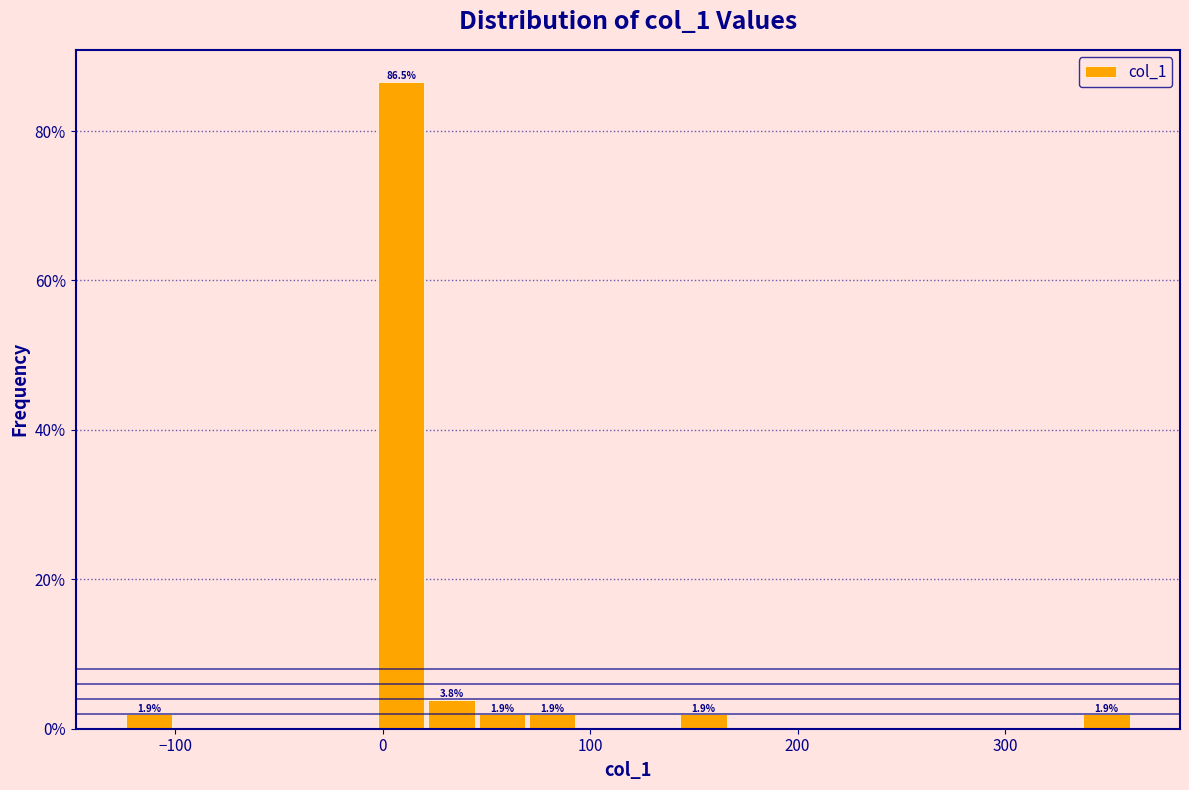

Around what value on the x-axis is the tallest bar? Give the approximate position of its centre, as read against the axis.

10